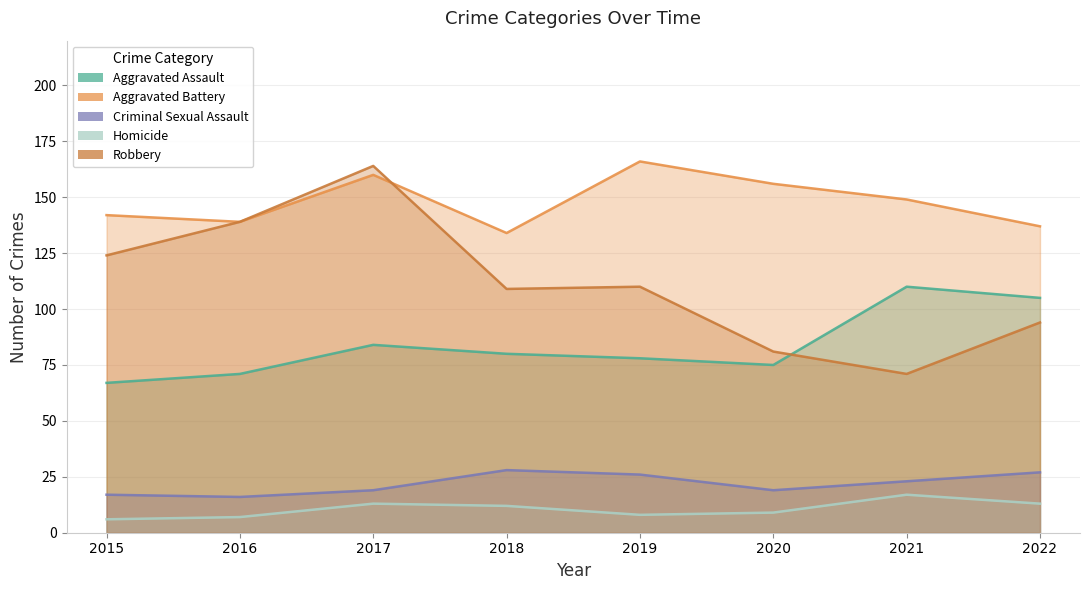

What is the difference between the maximum and minimum values in the Aggravated Assault series?

43